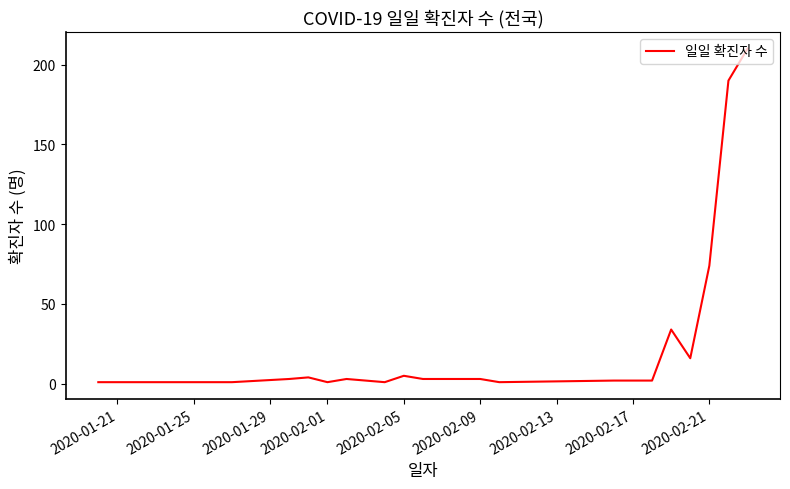

What is the difference between the maximum and minimum values?

209